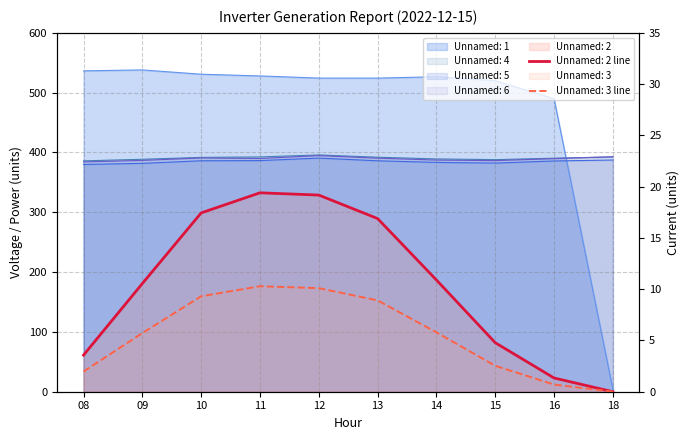

Read the Unnamed: 2 value at 10.

17.4